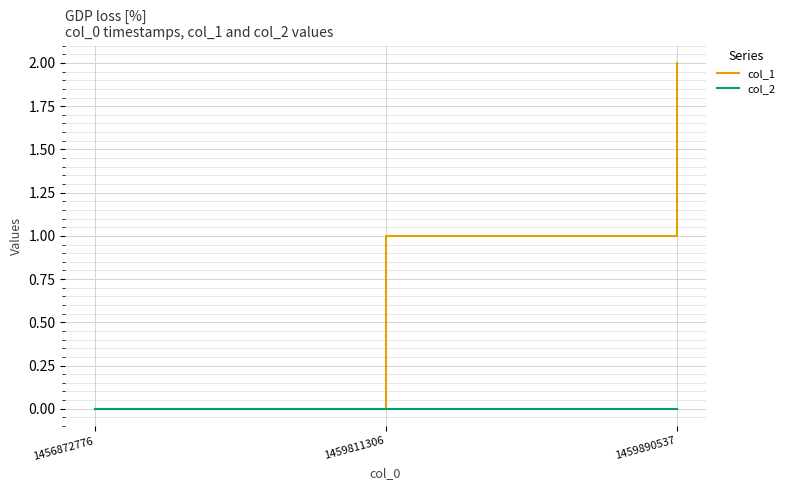

What is the difference between the highest and lowest values at 1459811306?

1